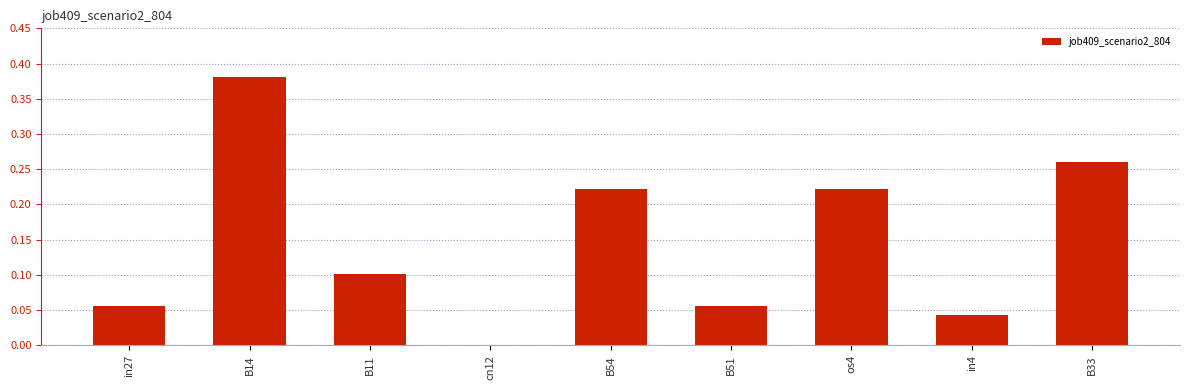

At which category does the chart reach its peak across all series?

B14